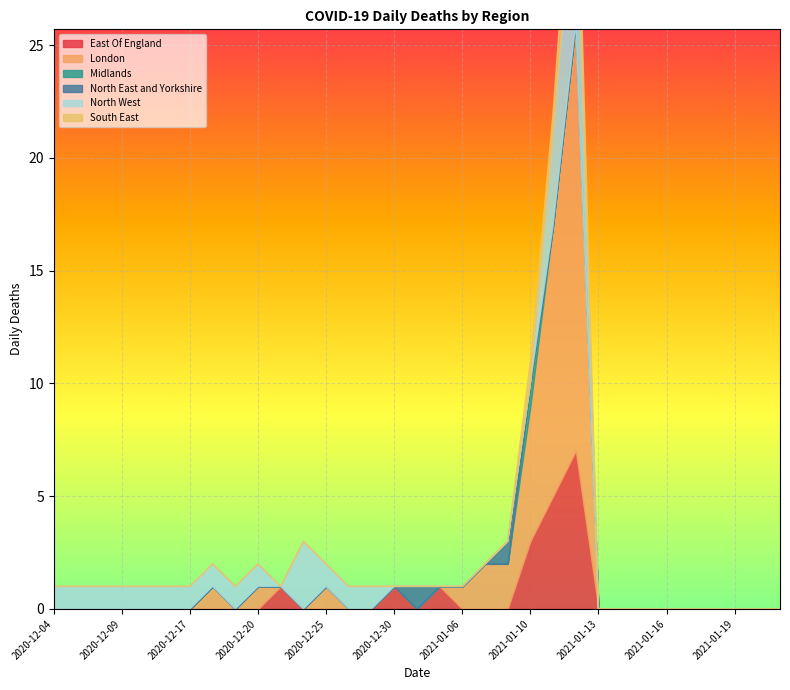

The NORTH WEST ANGLIA series shows 0 at 2021-01-21. True or false?

True